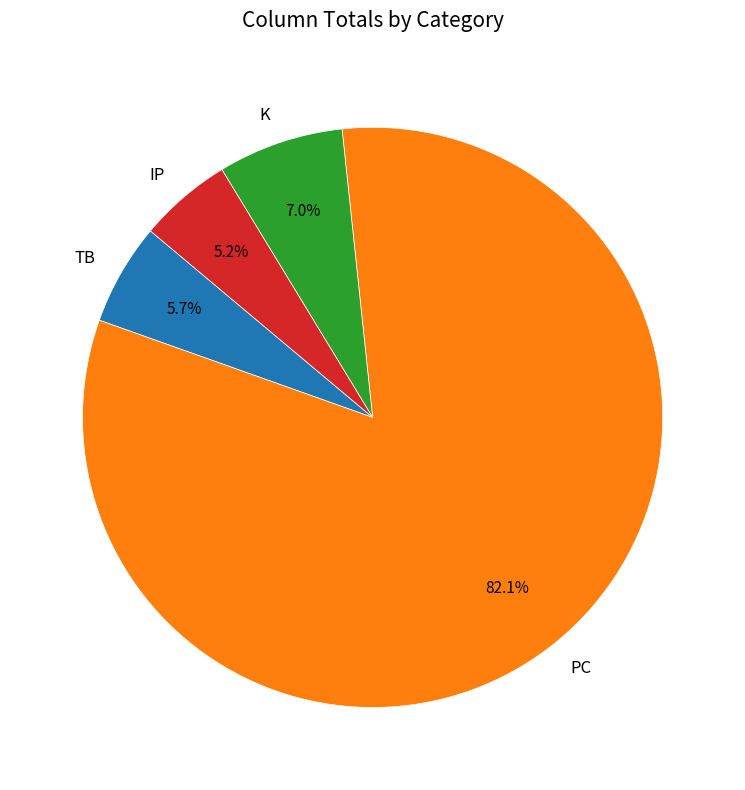

Does PC represent more than half of the total?

Yes